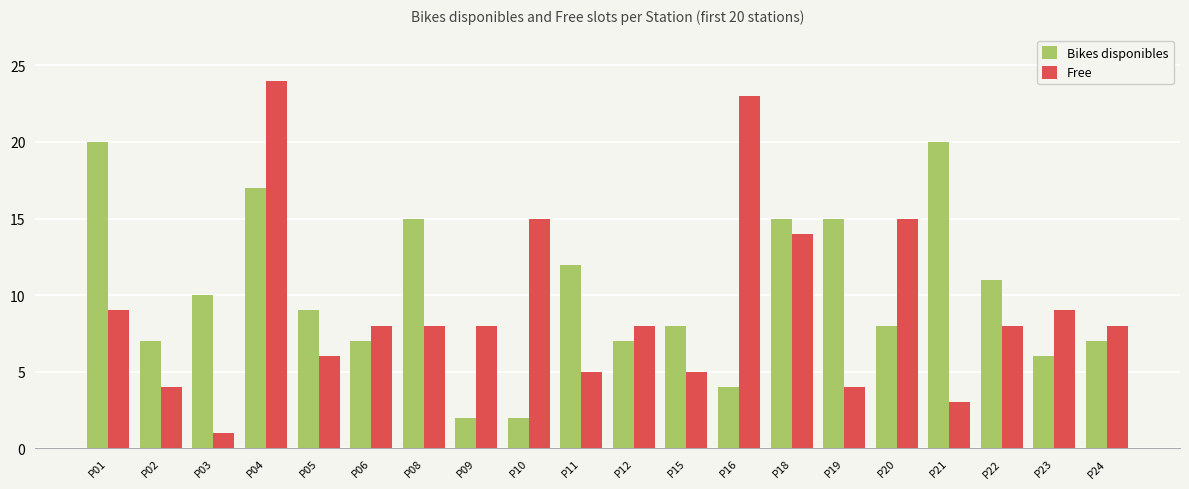

Reading left to right, list all the values displayed in this chart.

Bikes disponibles: P01=20	P02=7	P03=10	P04=17	P05=9	P06=7	P08=15	P09=2	P10=2	P11=12	P12=7	P15=8	P16=4	P18=15	P19=15	P20=8	P21=20	P22=11	P23=6	P24=7
Free: P01=9	P02=4	P03=1	P04=24	P05=6	P06=8	P08=8	P09=8	P10=15	P11=5	P12=8	P15=5	P16=23	P18=14	P19=4	P20=15	P21=3	P22=8	P23=9	P24=8